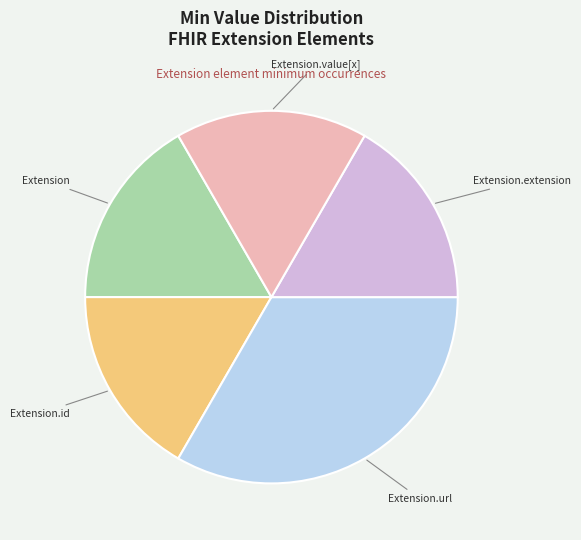

Is there a majority slice in this chart?

No